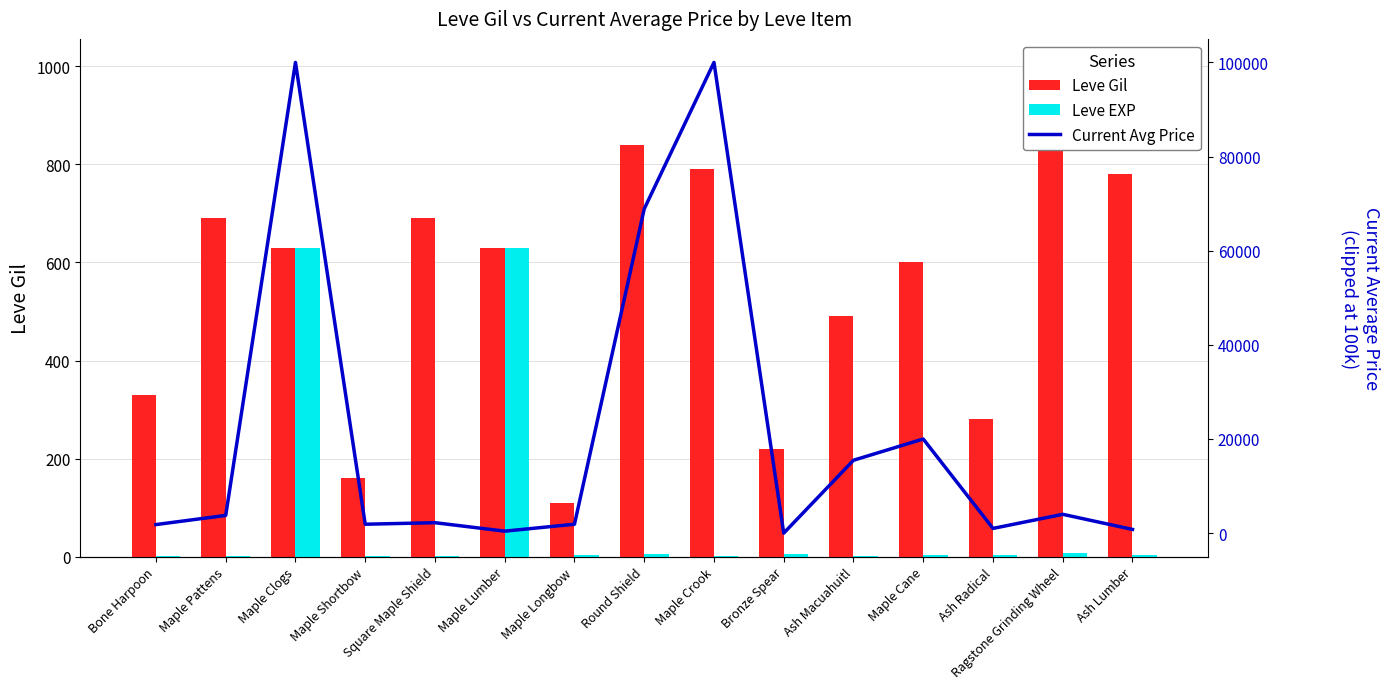

What is the difference between the highest and lowest values at Maple Crook?

99998